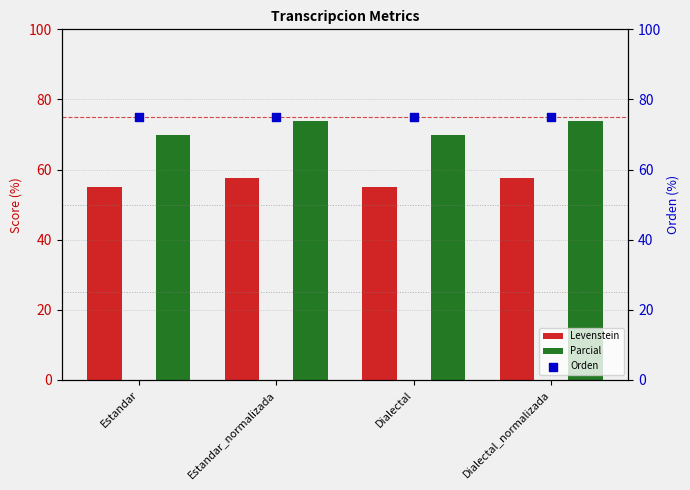

Which series has the widest spread of Y values?

Parcial